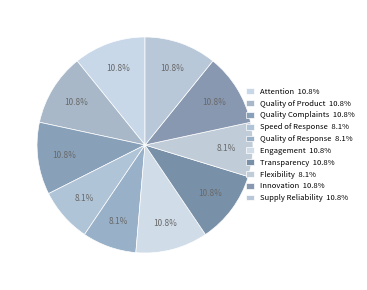

Count the number of slices in the pie.

10